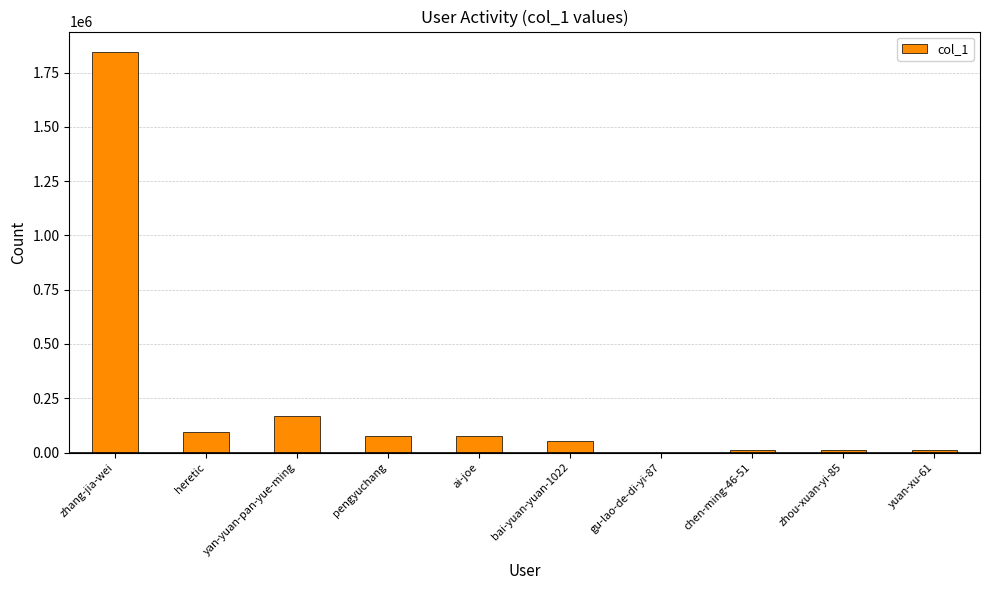

What is the change in value from heretic to ai-joe?

-18166